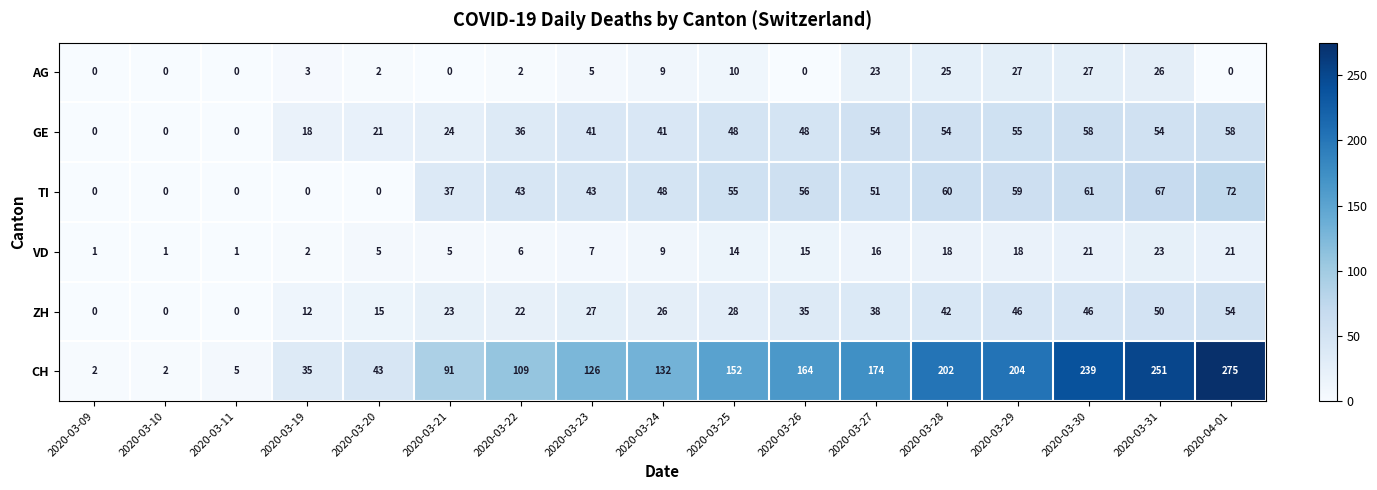

At 2020-03-21, list the series in order from smallest to largest.

AG, VD, ZH, GE, TI, CH